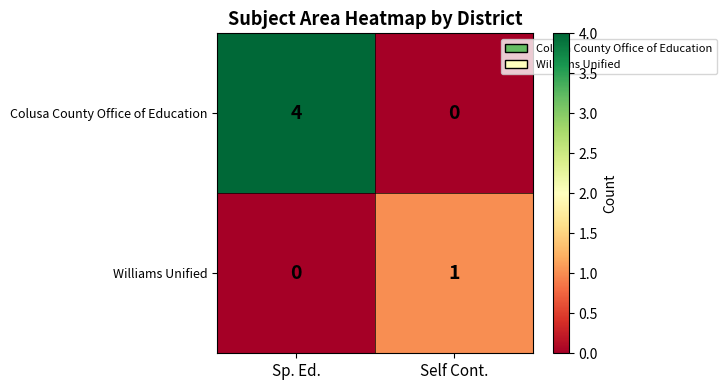

What is the difference between the Colusa County Office of Education values at Sp. Ed. and Self Cont.?

4